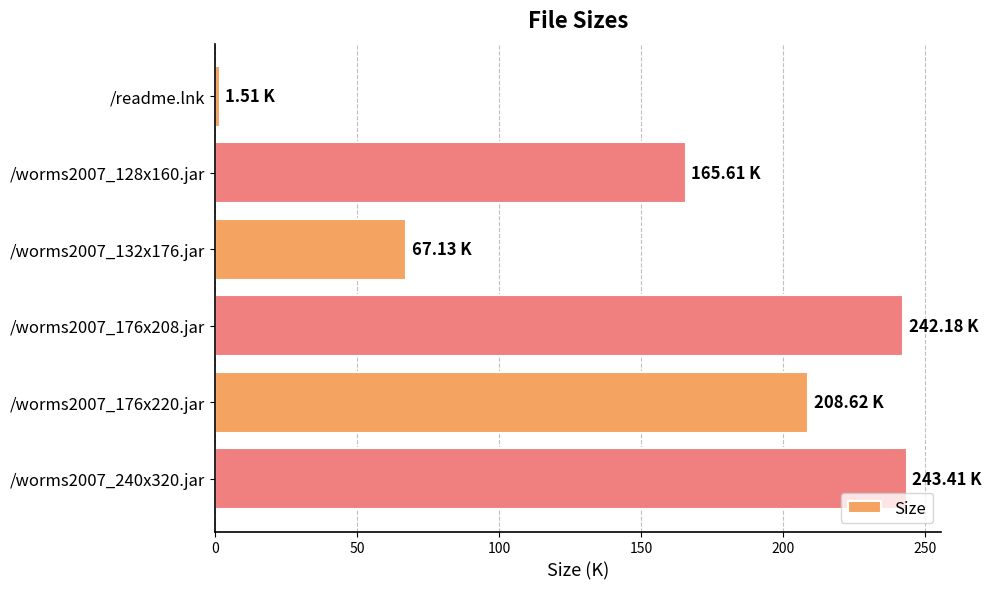

How many data points does each series have?

6